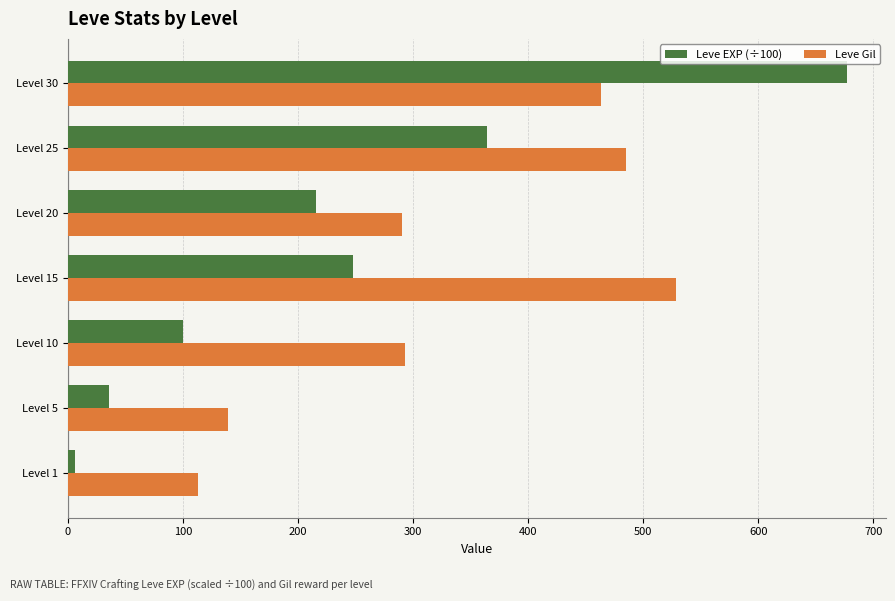

What is the highest value of the Leve EXP (÷100) series?

677.3